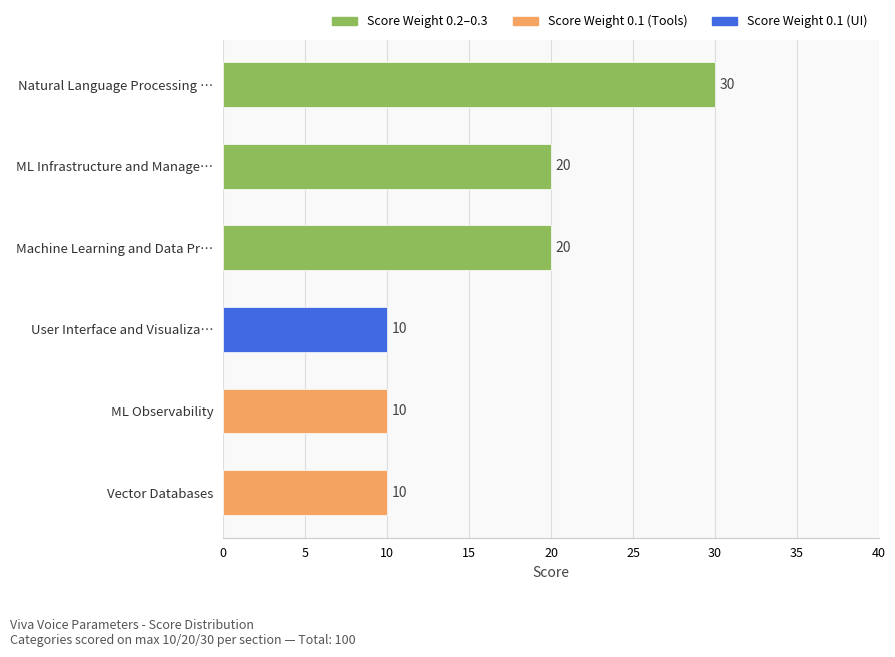

What is the sum of all values?

100